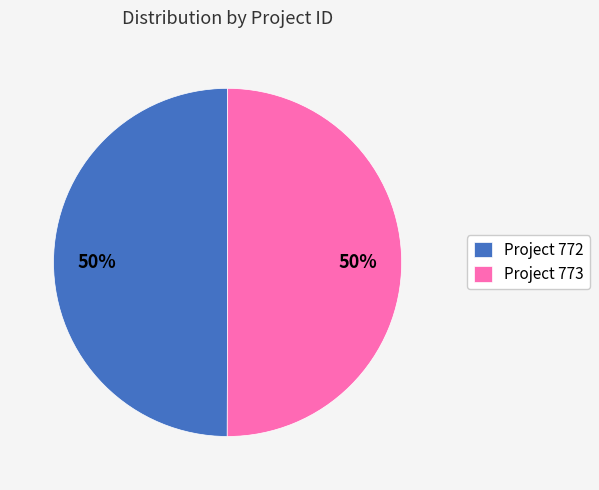

Approximately how many times larger is the value at Project 773 compared to Project 772?

1.0